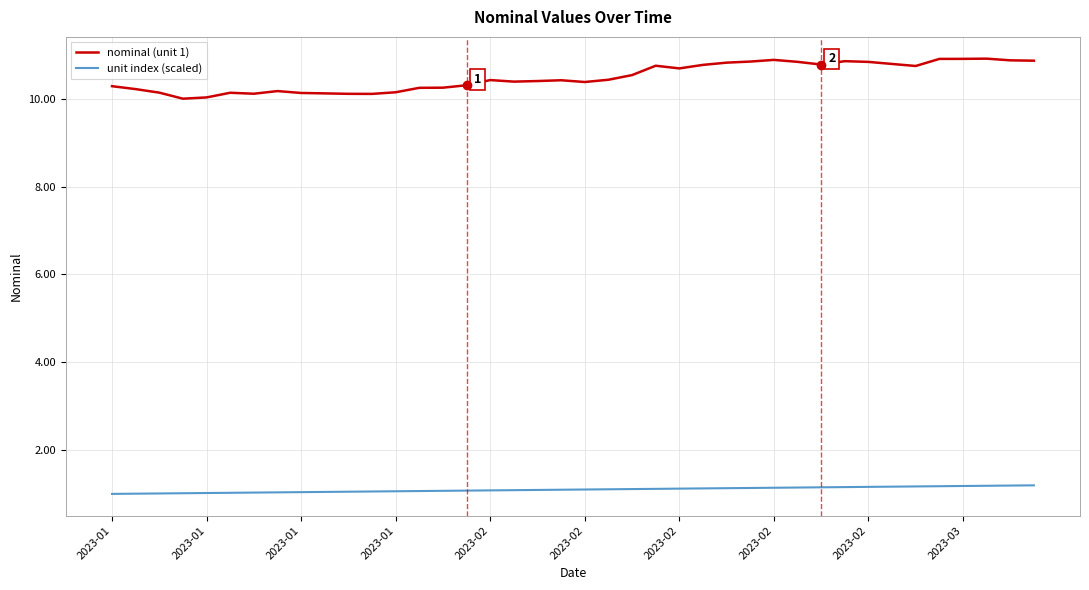

True or false: nominal (unit 1) and unit index (scaled) intersect in this chart.

False